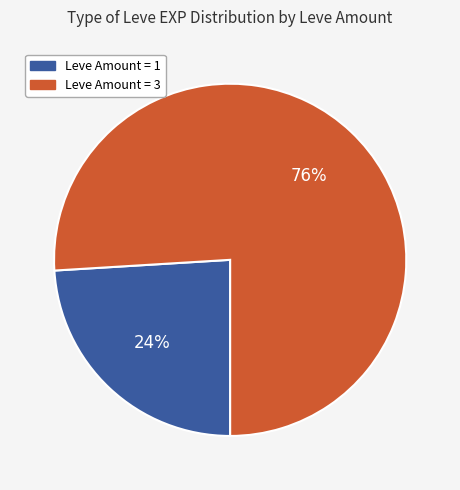

Does any single category account for the majority?

Yes